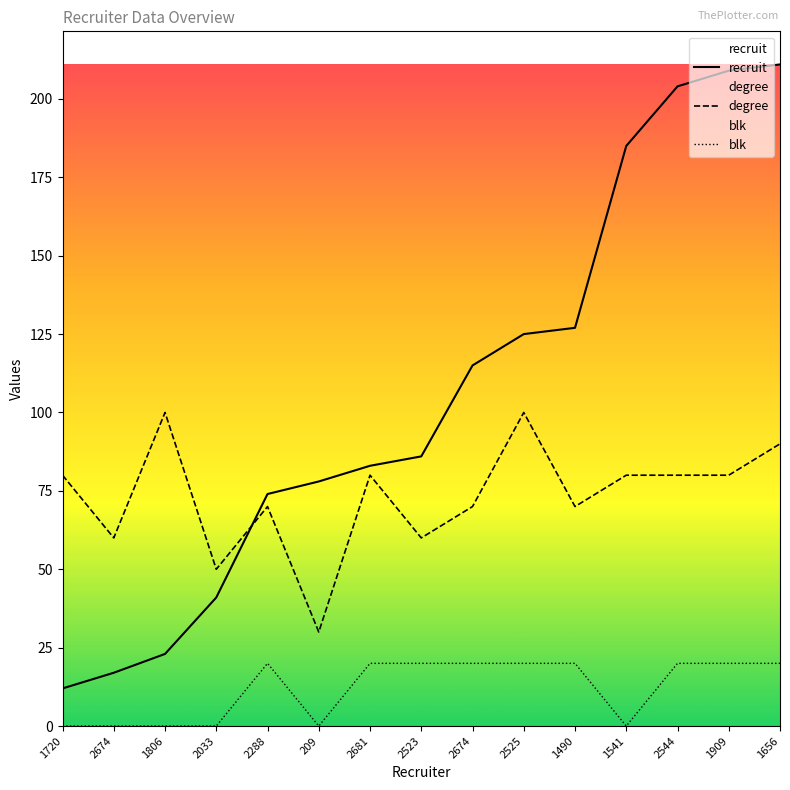

What is the maximum value shown in the chart?

211